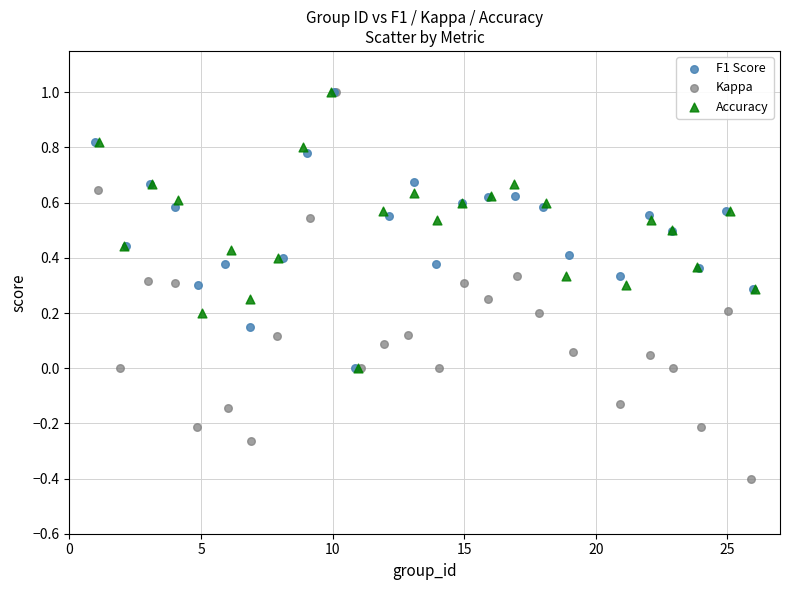

What are all the series names shown in the legend?

F1 Score, Kappa, Accuracy